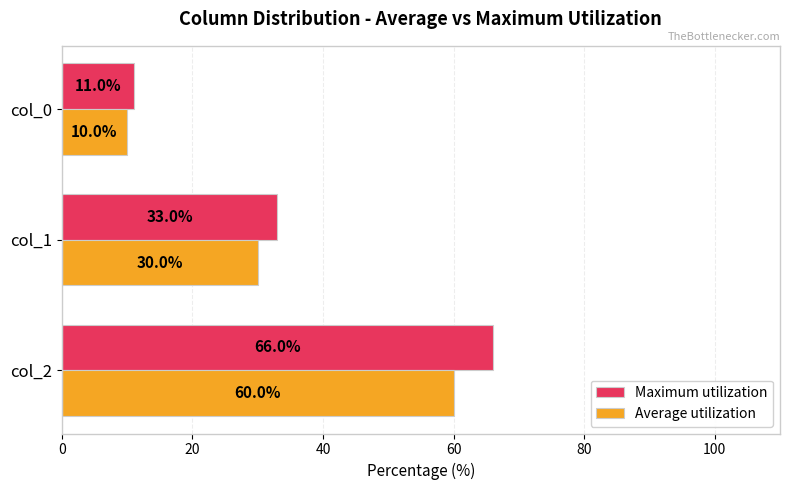

True or false: Maximum utilization has a value of 33 at col_1.

True